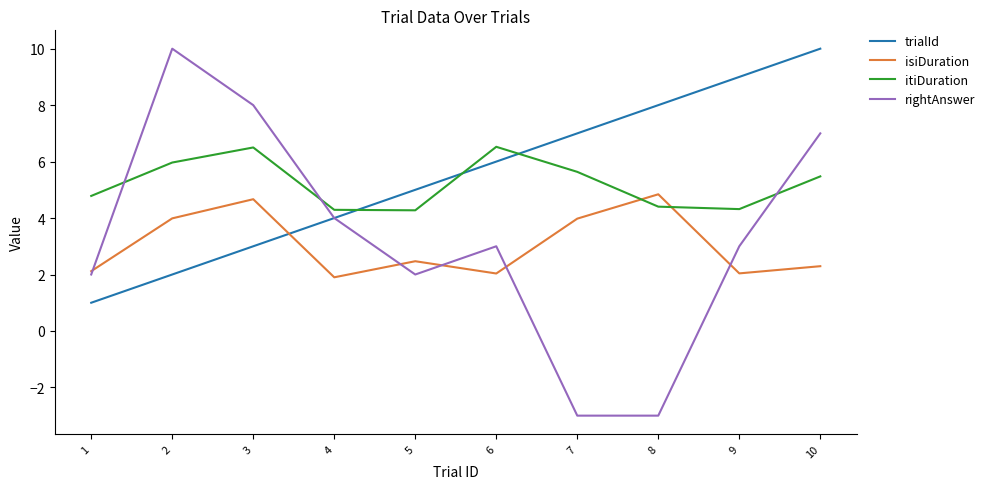

Is this an area chart (filled region under the line)?

No